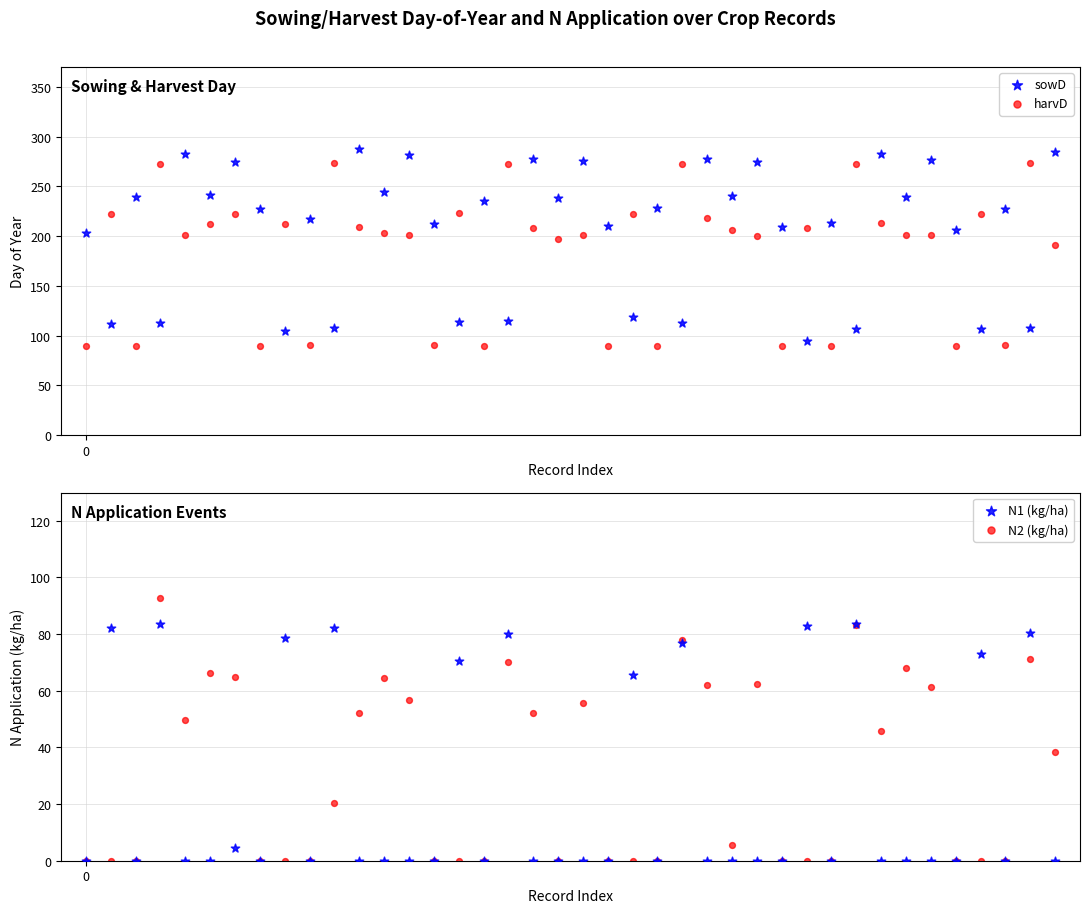

What is the total value across all series at 34?

539.5